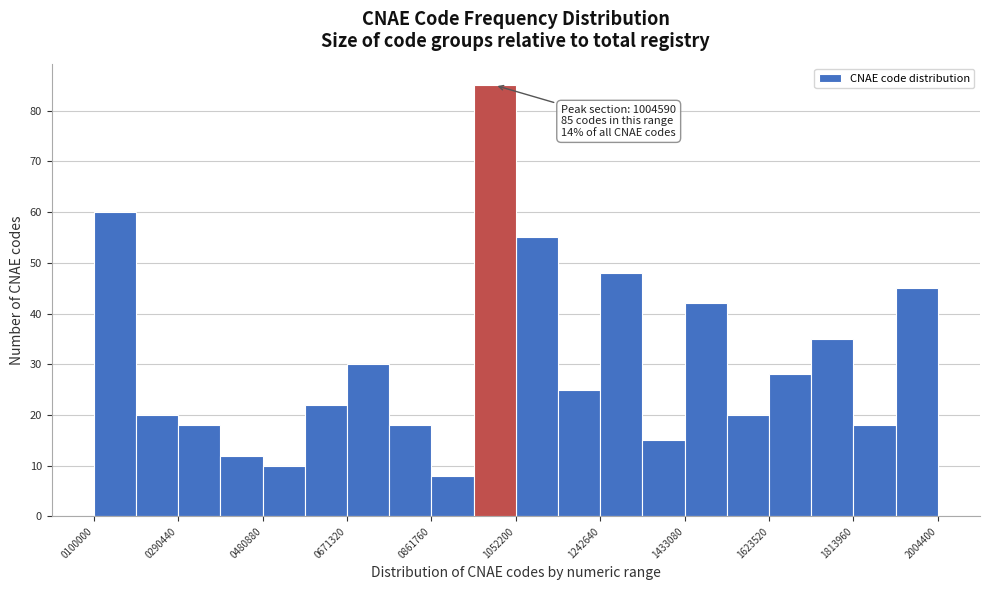

Over which range of the x-axis is the bar tallest?

960000 to 1060000